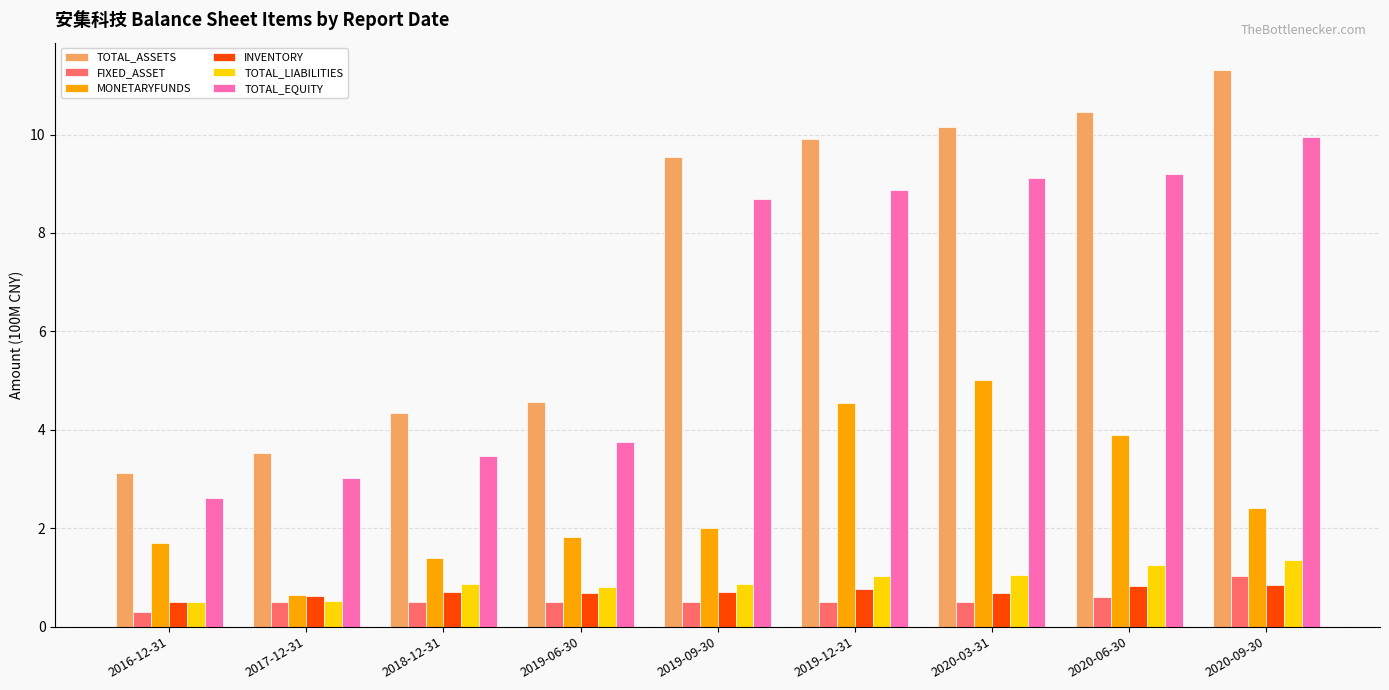

What is the minimum value shown in the chart?

0.3